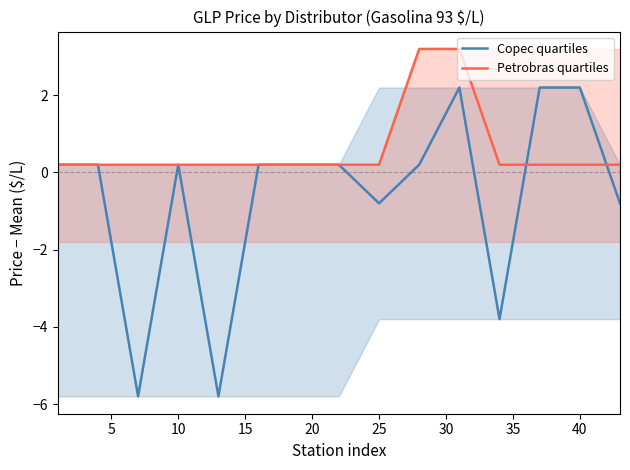

How many series are shown in this chart?

2